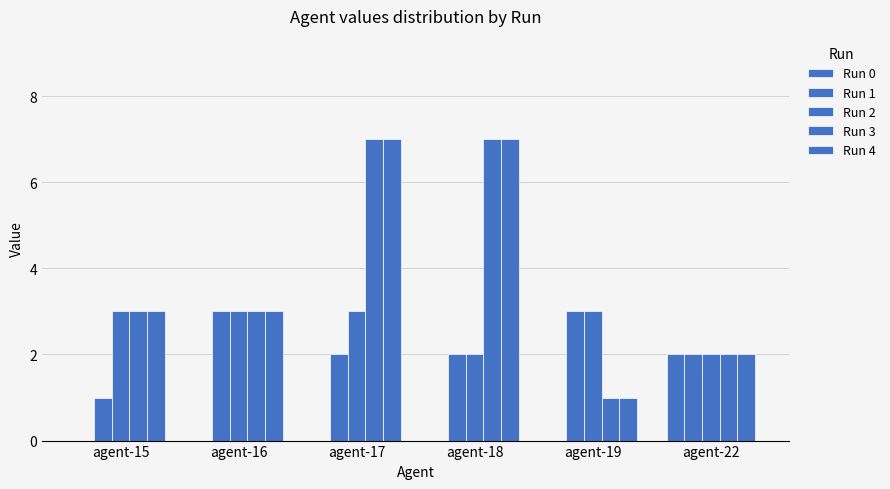

Where does the Run 4 series first go above 3?

agent-17